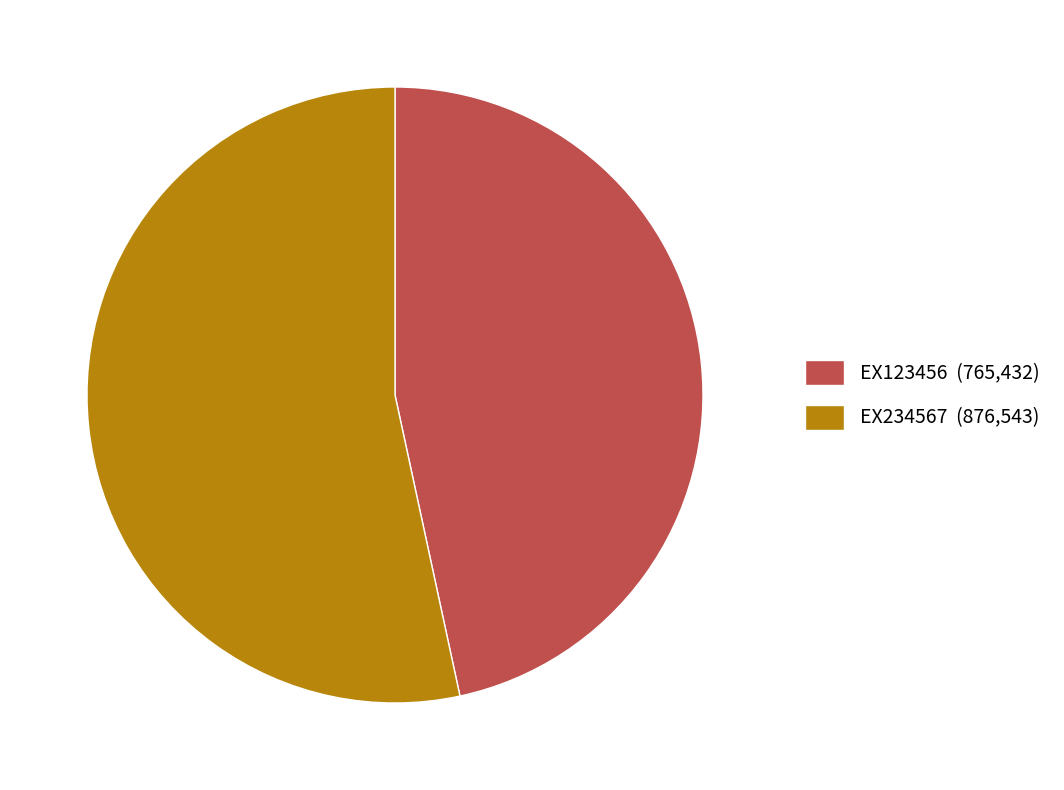

Which category has the smallest portion of the pie?

EX123456